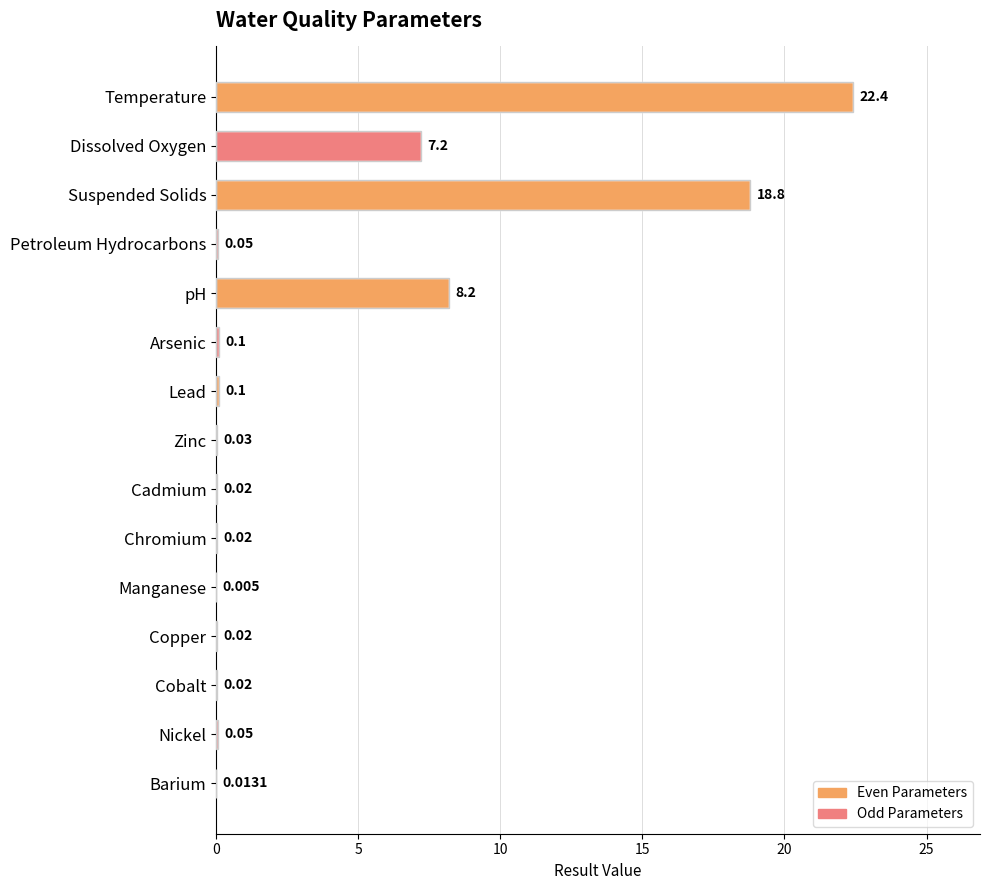

What is the sum of all values?

57.0